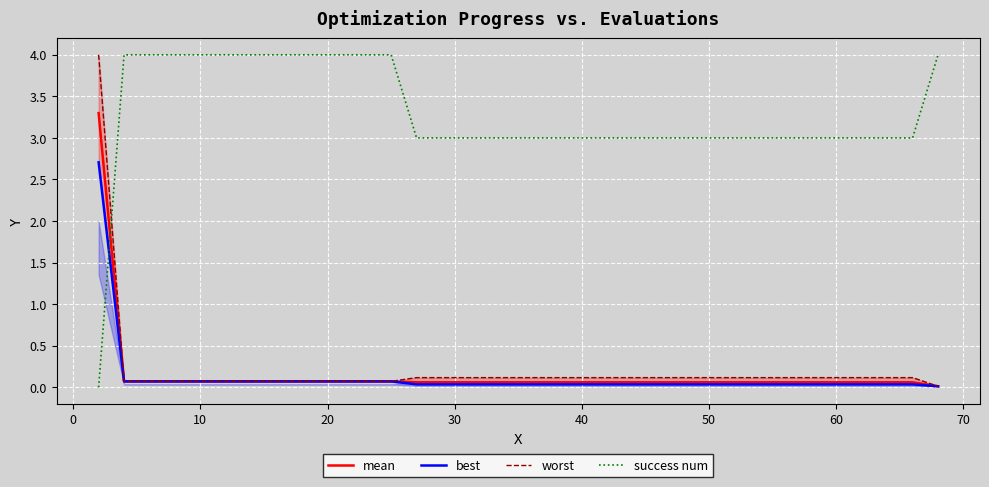

Which series ends up on top after the final intersection of mean and success num?

success num